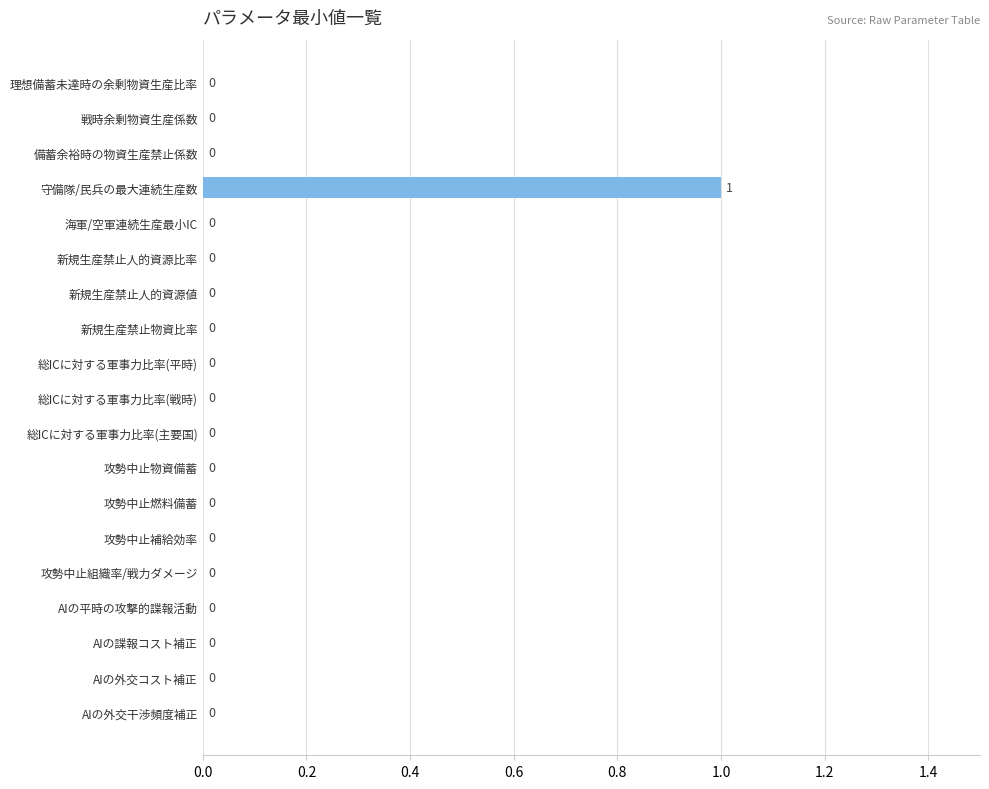

How many values are above zero?

1